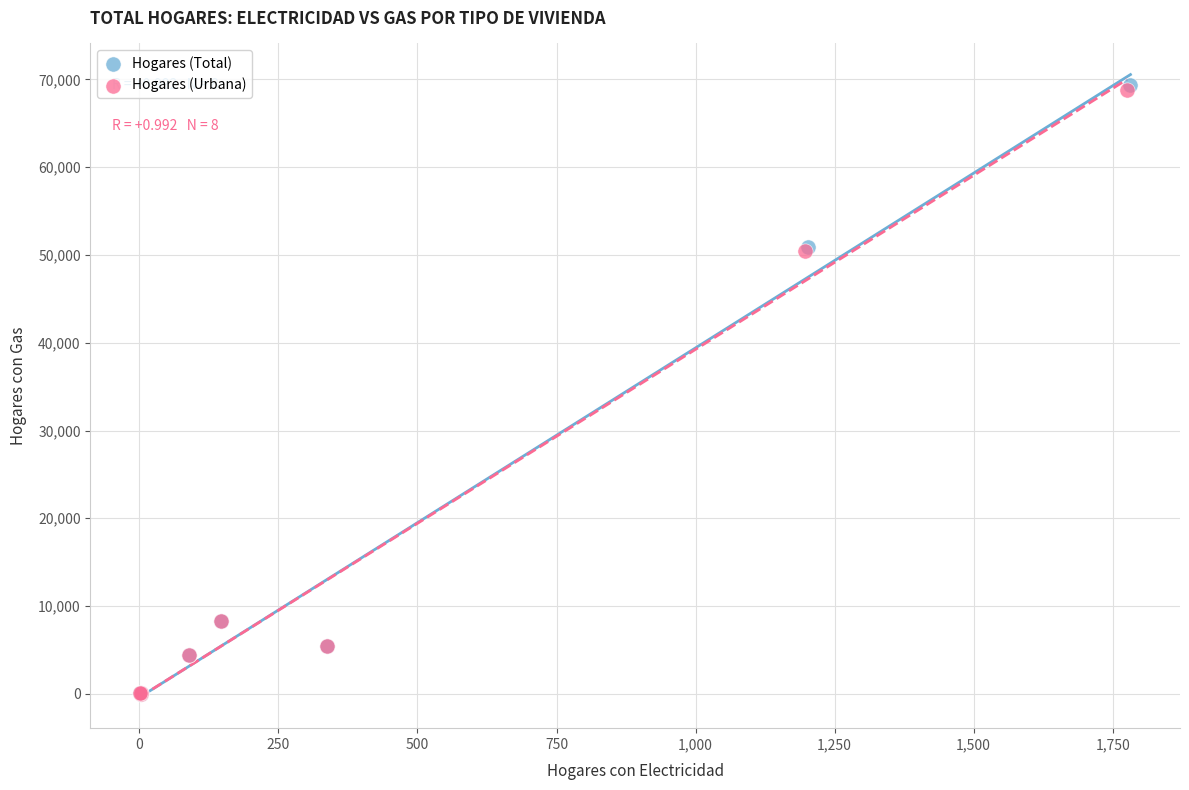

Which series has the widest spread of Y values?

Hogares (Total)